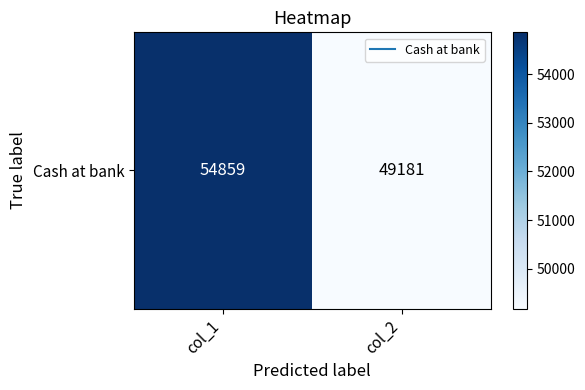

How many data points does each series have?

2